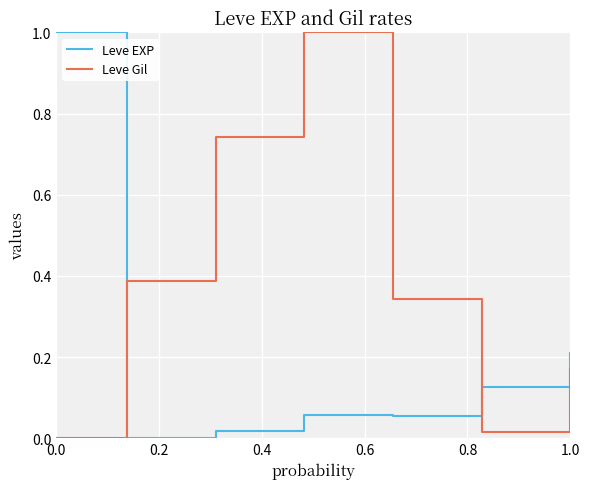

What is the maximum value for Leve Gil?

1.0